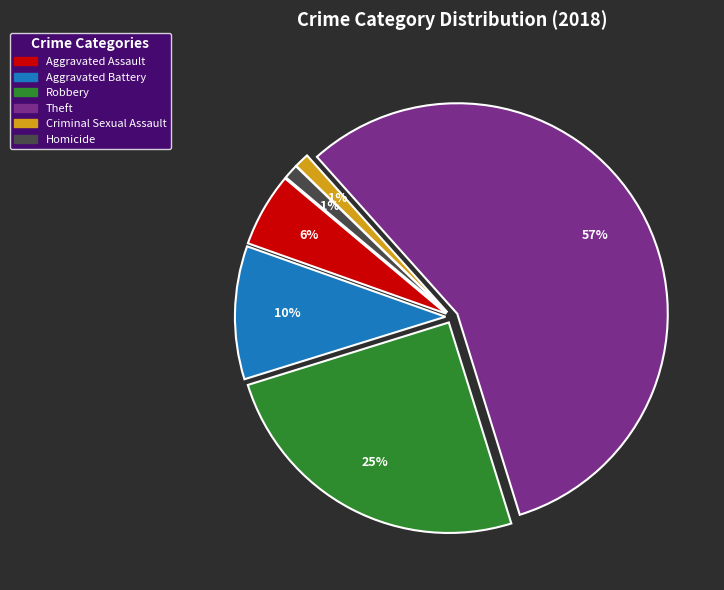

To the nearest percent, what percentage of the pie is Theft?

57%